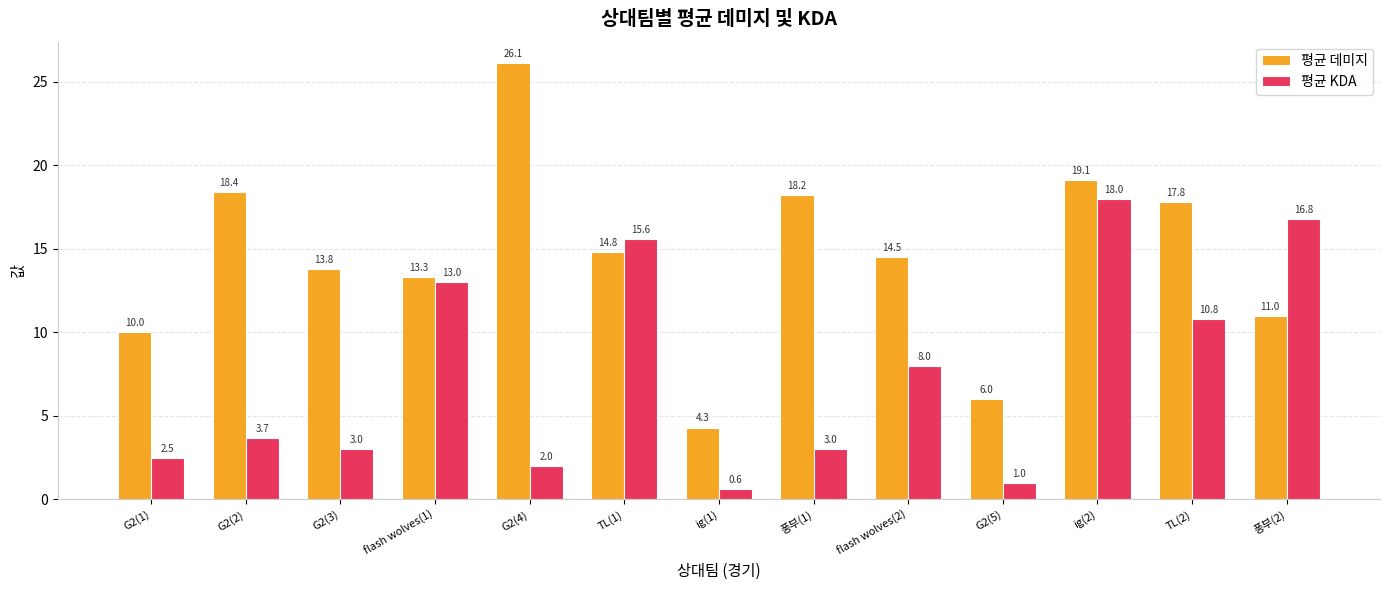

At TL(2), list the series in order from largest to smallest.

평균 데미지, 평균 KDA